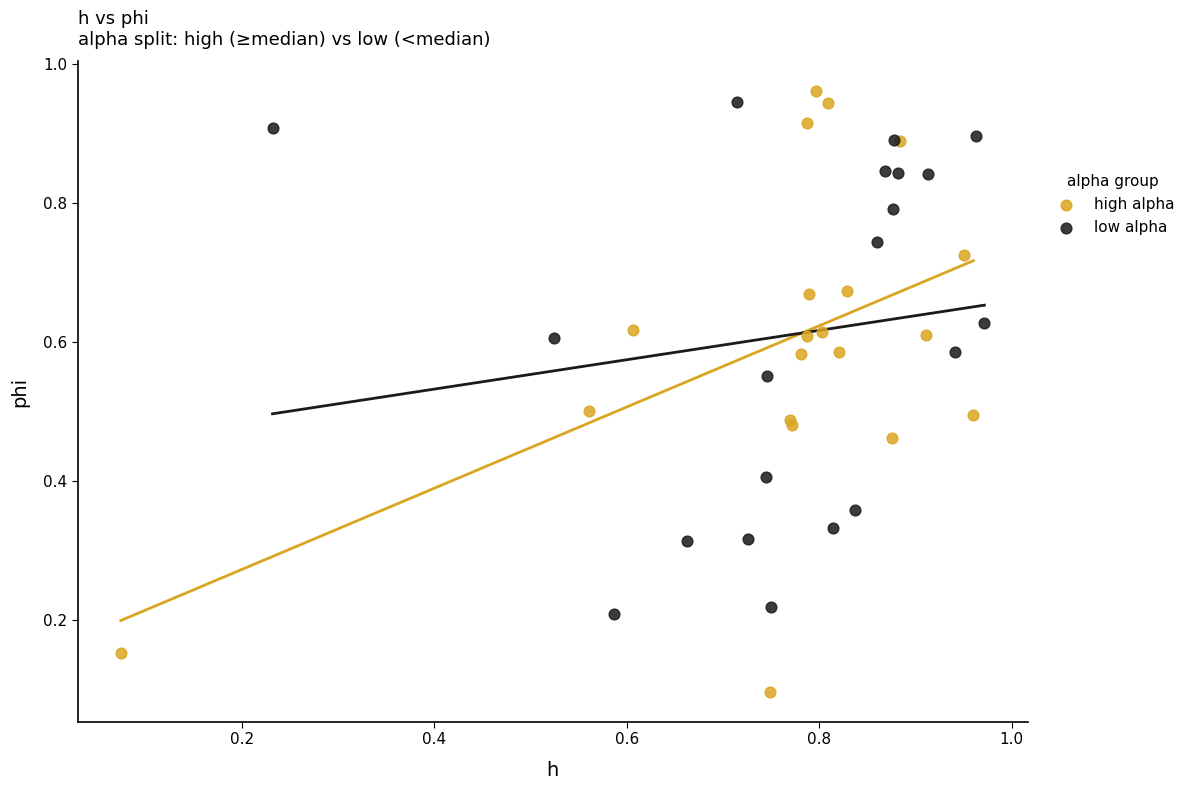

Which series contains the highest Y value?

high alpha